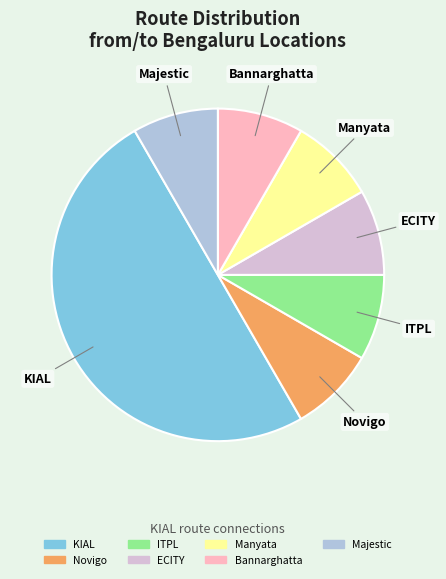

How many slices are in this pie chart?

7